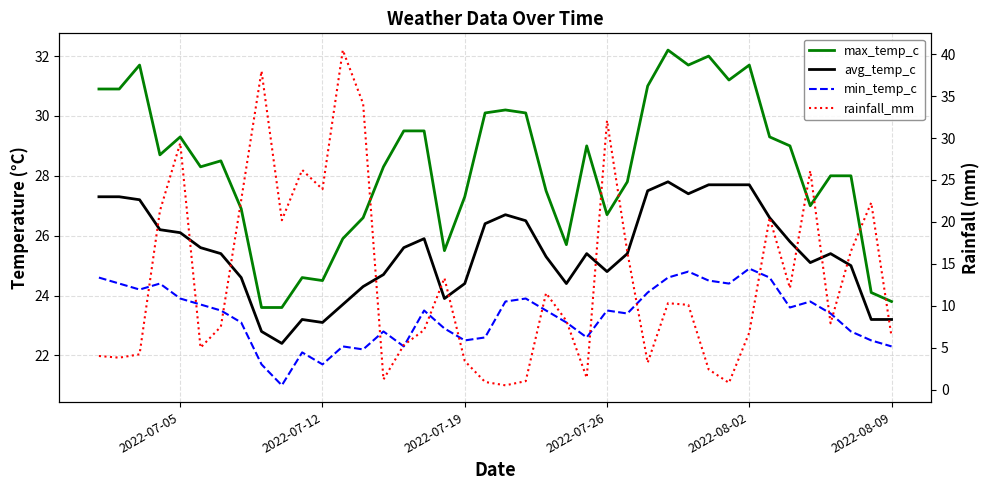

Reading left to right, extract all data points from this chart.

max_temp_c: 30.9	30.9	31.7	28.7	29.3	28.3	28.5	26.9	23.6	23.6	24.6	24.5	25.9	26.6	28.3	29.5	29.5	25.5	27.3	30.1	30.2	30.1	27.5	25.7	29.0	26.7	27.8	31.0	32.2	31.7	32.0	31.2	31.7	29.3	29.0	27.0	28.0	28.0	24.1	23.8
avg_temp_c: 27.3	27.3	27.2	26.2	26.1	25.6	25.4	24.6	22.8	22.4	23.2	23.1	23.7	24.3	24.7	25.6	25.9	23.9	24.4	26.4	26.7	26.5	25.3	24.4	25.4	24.8	25.4	27.5	27.8	27.4	27.7	27.7	27.7	26.6	25.8	25.1	25.4	25.0	23.2	23.2
min_temp_c: 24.6	24.4	24.2	24.4	23.9	23.7	23.5	23.1	21.7	21.0	22.1	21.7	22.3	22.2	22.8	22.3	23.5	22.9	22.5	22.6	23.8	23.9	23.5	23.1	22.6	23.5	23.4	24.1	24.6	24.8	24.5	24.4	24.9	24.6	23.6	23.8	23.4	22.8	22.5	22.3
rainfall_mm: 4.0	3.8	4.2	21.3	29.4	5.0	7.5	22.6	38.0	20.2	26.2	23.9	40.5	34.1	1.2	5.3	7.1	13.3	3.4	0.9	0.5	1.0	11.5	8.2	1.4	32.1	16.4	3.2	10.3	10.1	2.4	0.8	6.8	20.5	12.1	26.1	7.9	16.5	22.3	6.3